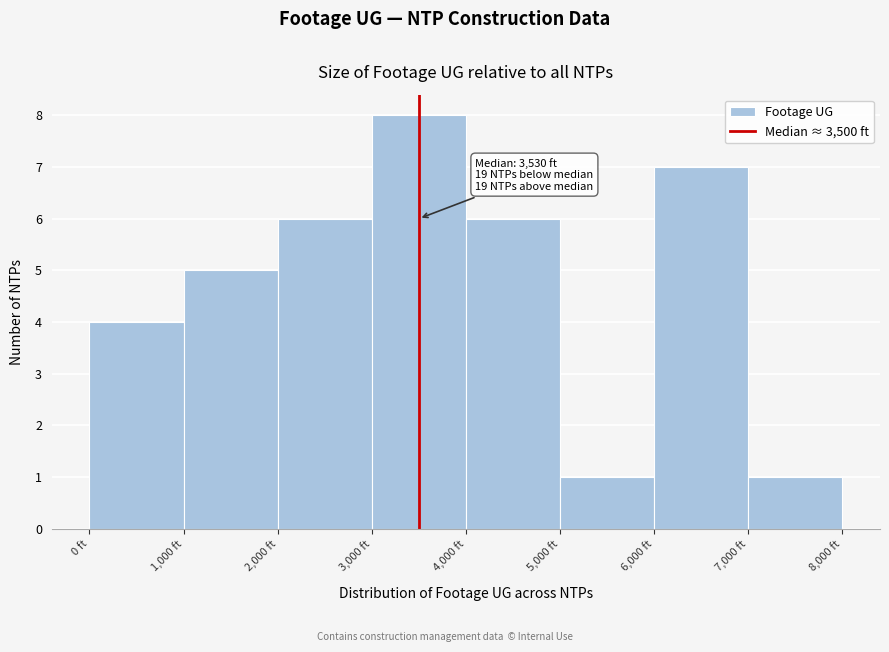

Which range on the x-axis has the tallest bar?

3000 to 4000